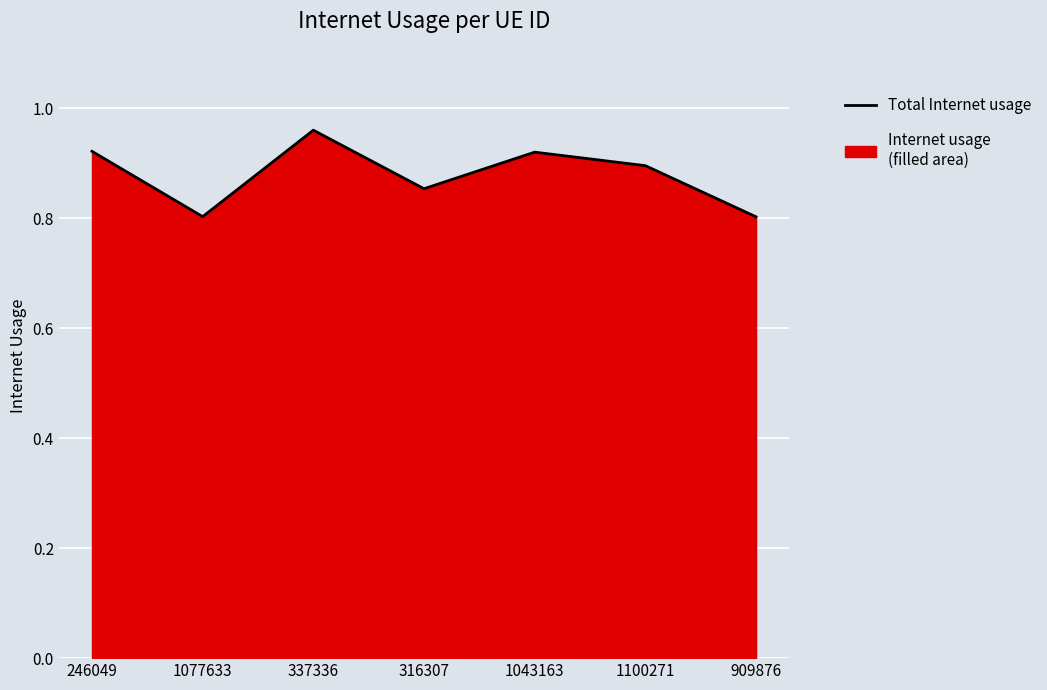

Reading right to left, transcribe all the data shown in this chart.

909876=0.8	1100271=0.9	1043163=0.9	316307=0.9	337336=1.0	1077633=0.8	246049=0.9